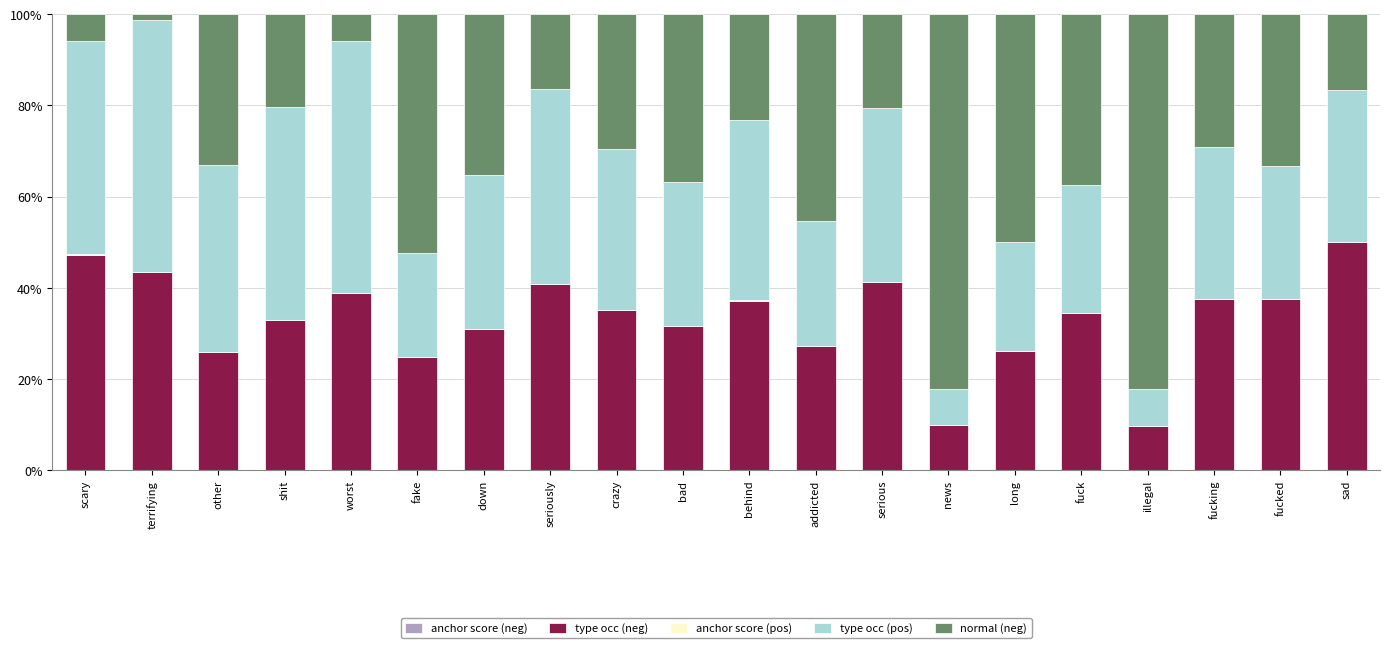

Does the chart contain stacked bars?

Yes